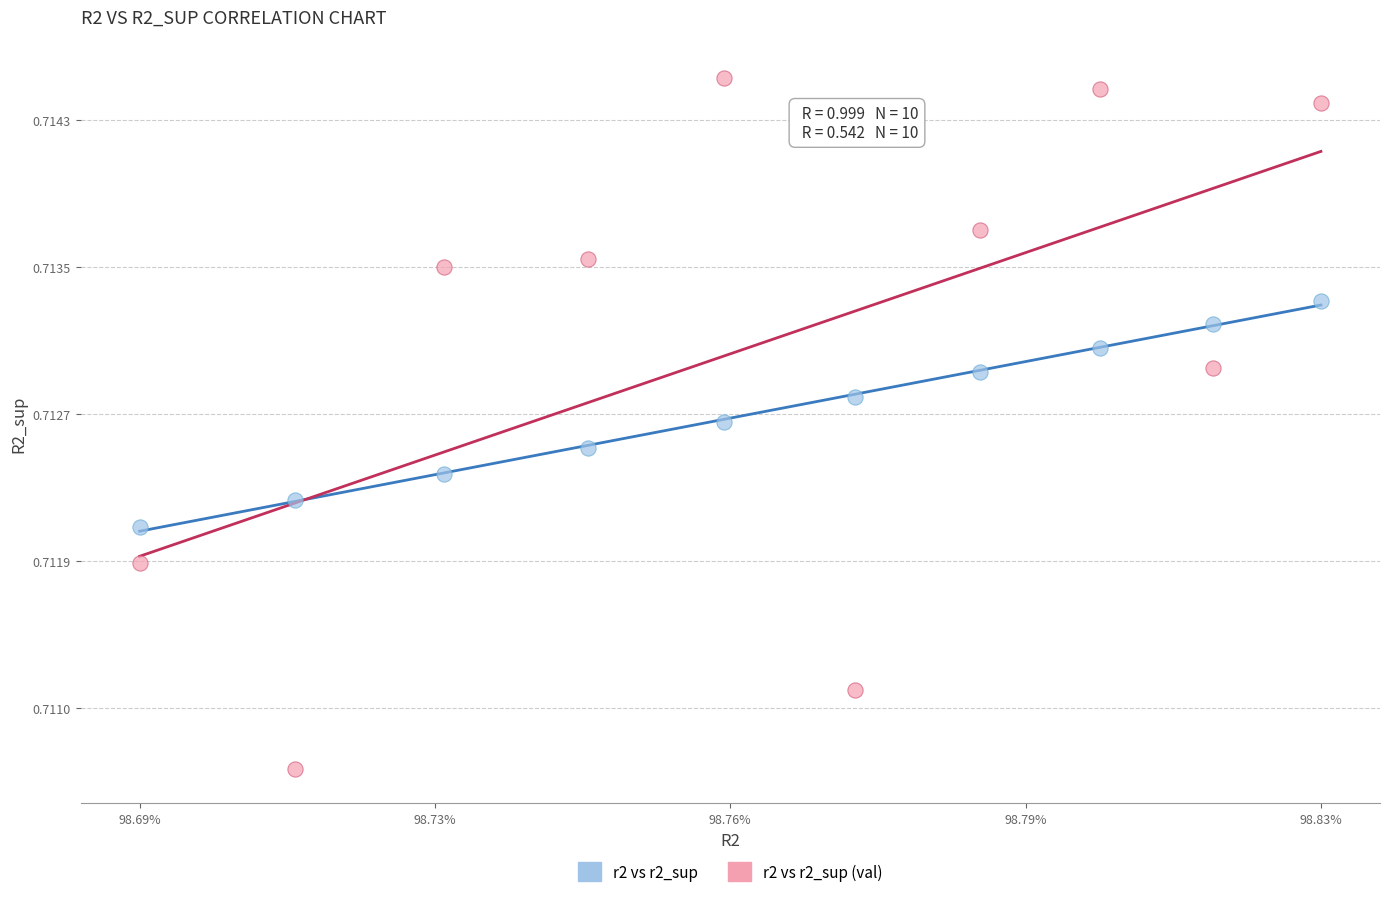

What are all the series names shown in the legend?

r2 vs r2_sup, r2 vs r2_sup (val)